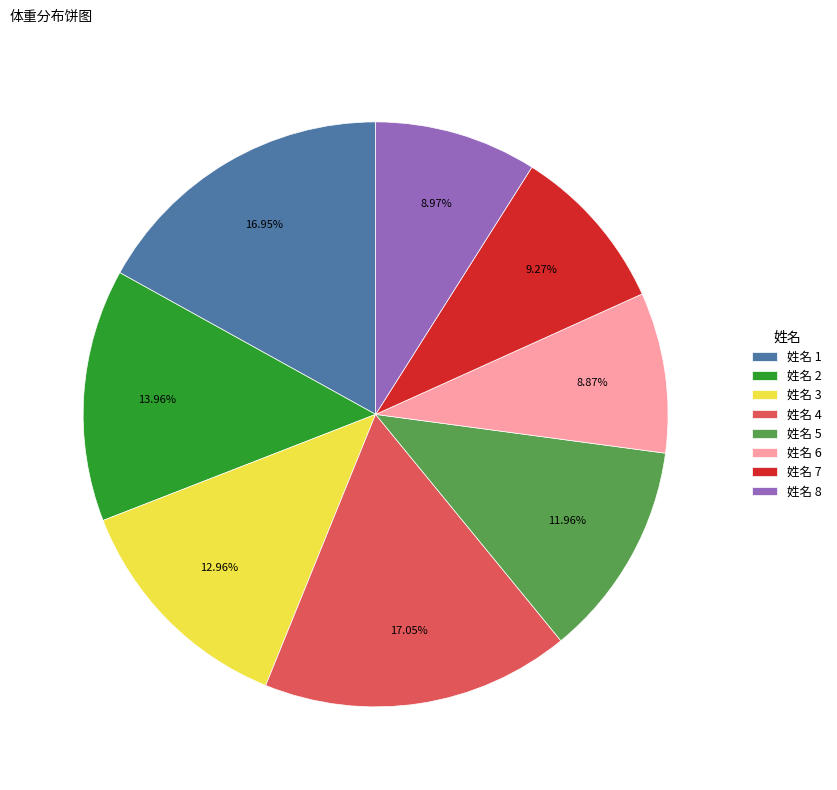

Is there any slice that represents more than half of the pie?

No